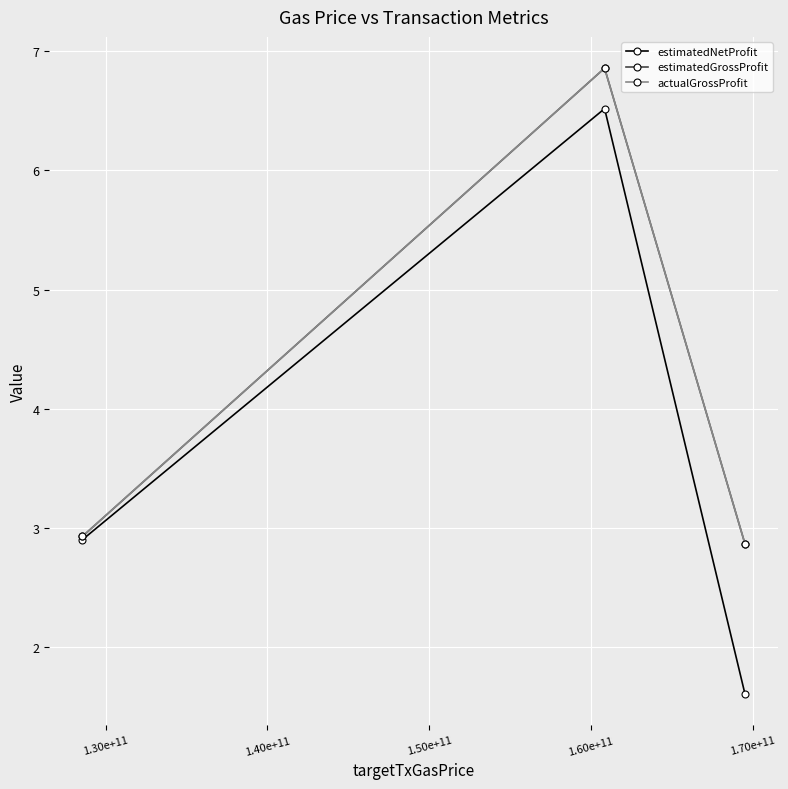

Which series has the largest total across all categories?

estimatedGrossProfit